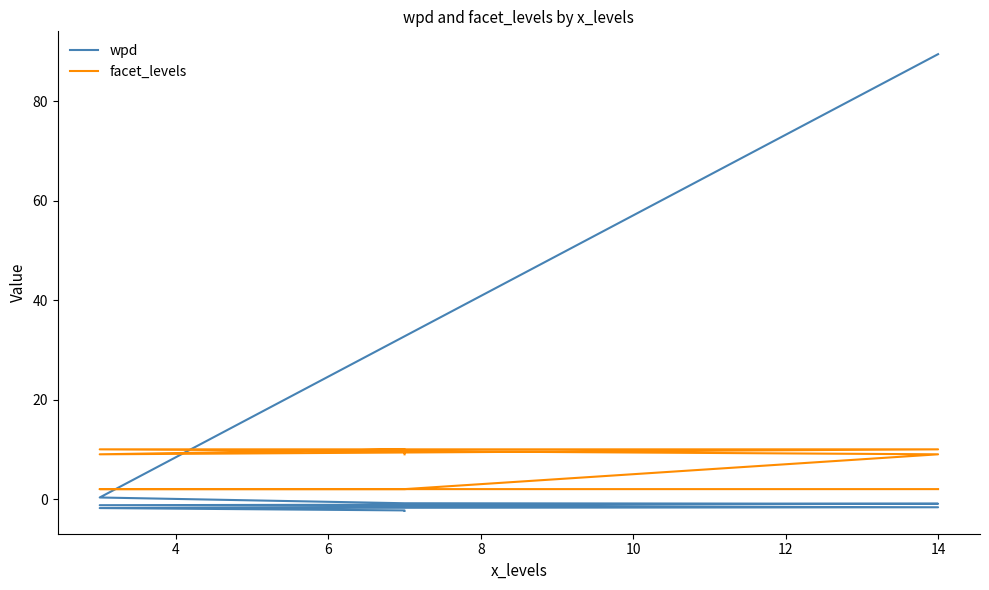

Reading right to left, what are all the values shown in this chart?

wpd: -2.4	-2.3	-1.8	-1.6	-1.2	-0.9	-0.8	0.3	89.5
facet_levels: 9.0	10.0	9.0	10.0	10.0	9.0	2.0	2.0	2.0